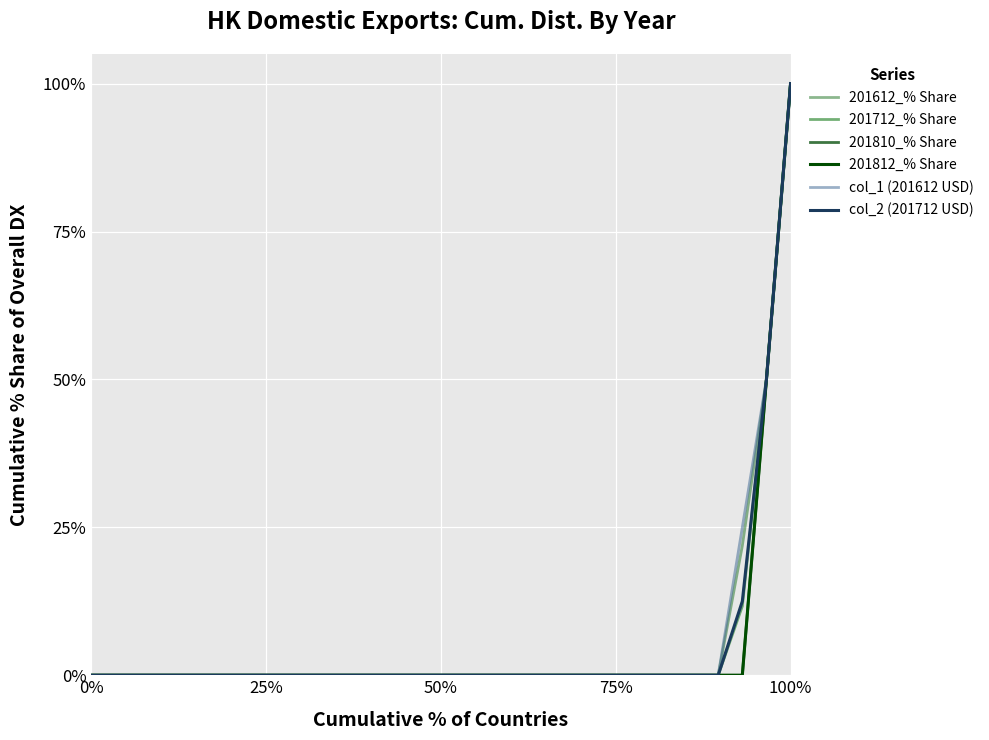

What is the average value of the 201812_% Share series?

5.0